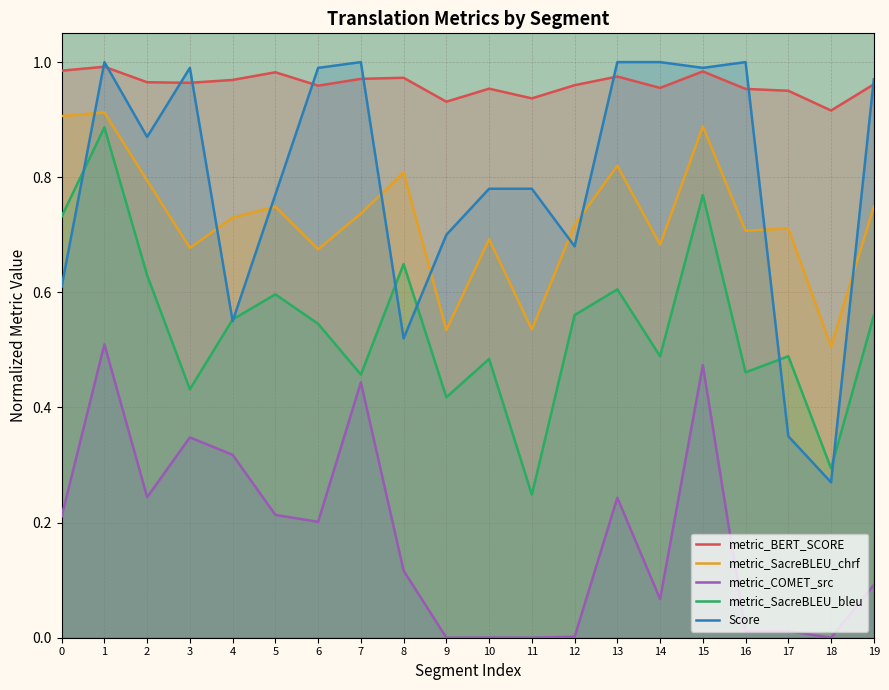

True or false: metric_SacreBLEU_bleu has more than 0 interior local peaks.

True